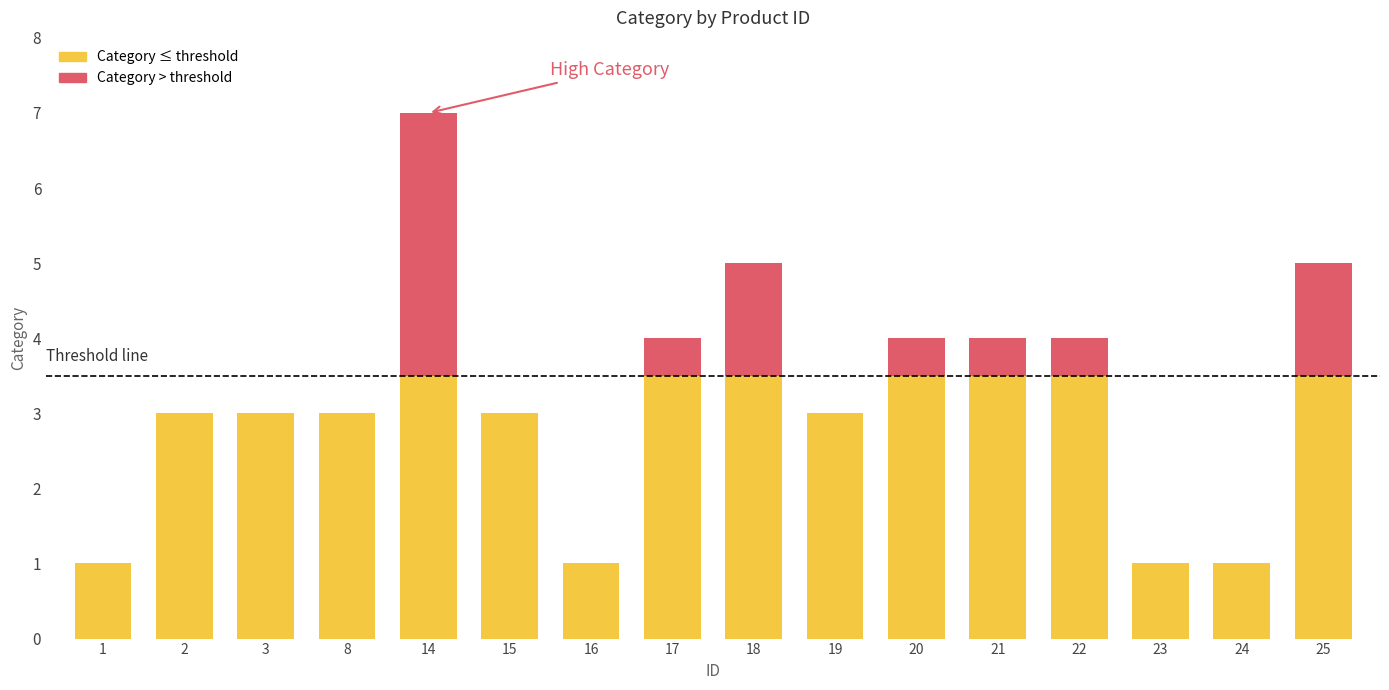

The chart shows a value of 3 at 15. True or false?

True